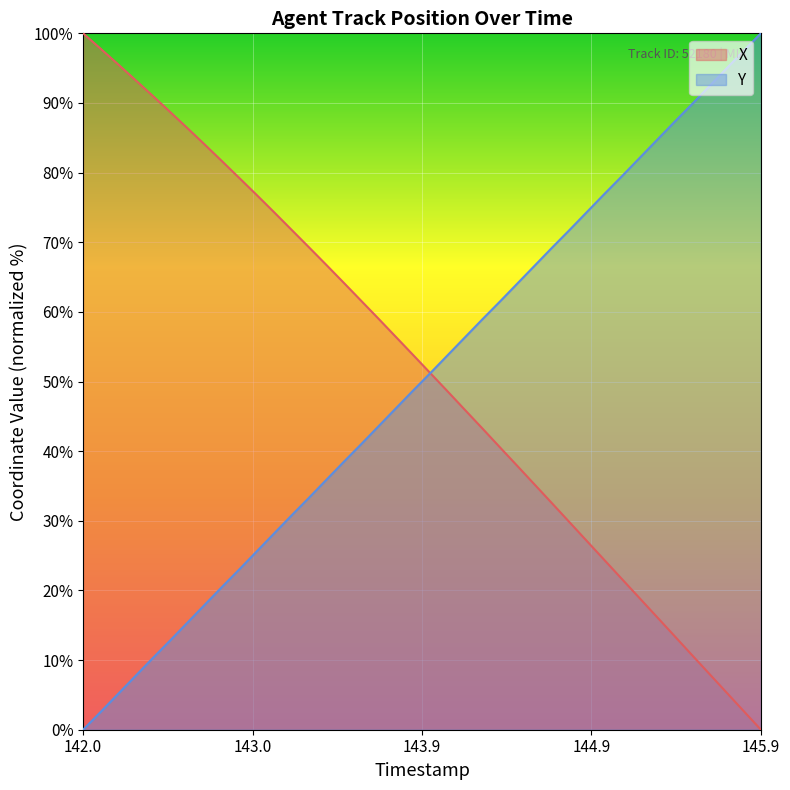

What is the sum of the Y values at 144.3 and 144.8?

130.8